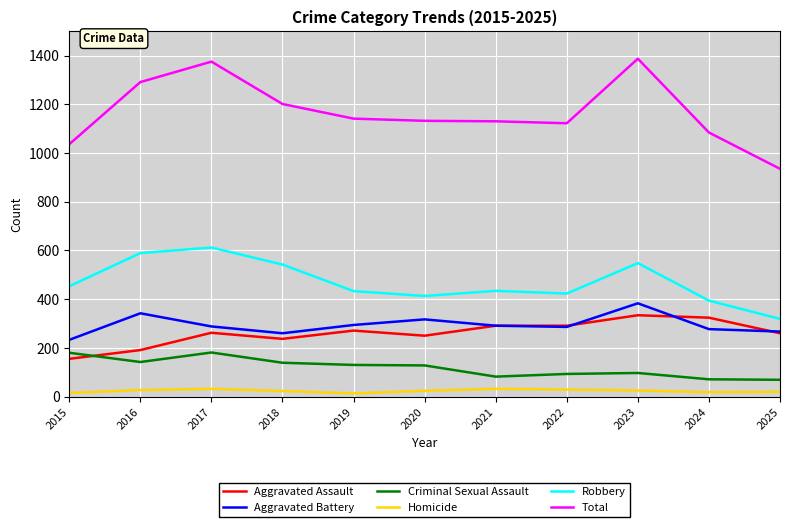

True or false: Homicide and Robbery cross at least once.

False